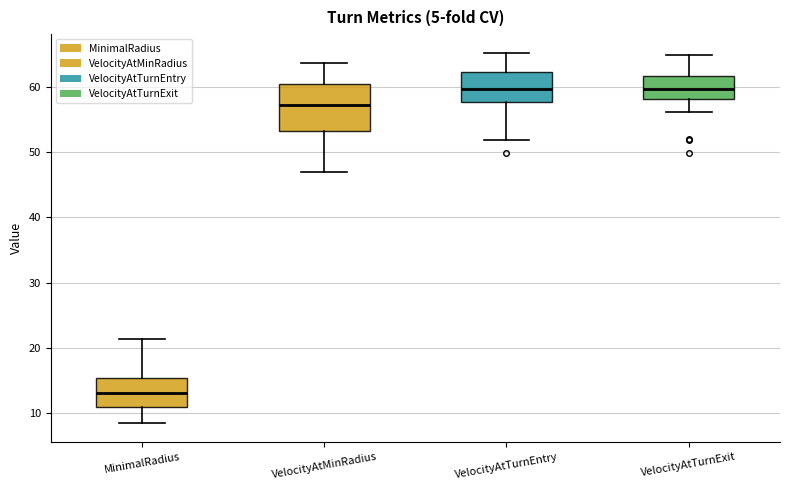

Which box is the tallest, from its lower edge to its upper edge?

VelocityAtMinRadius